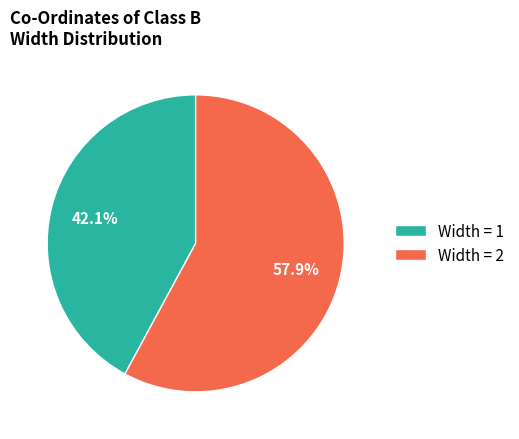

Rank the categories by value from lowest to highest.

Width = 1, Width = 2